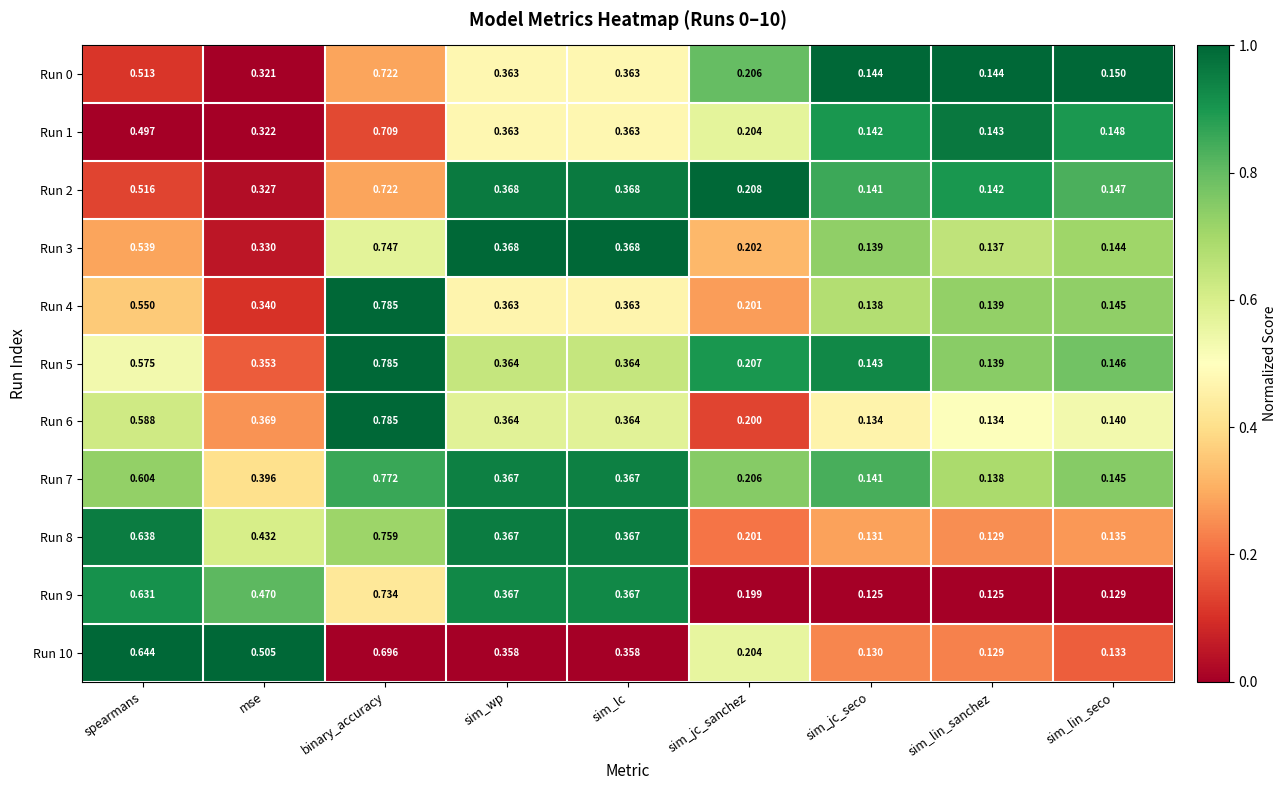

Which series has the largest range (max minus min)?

Run 6